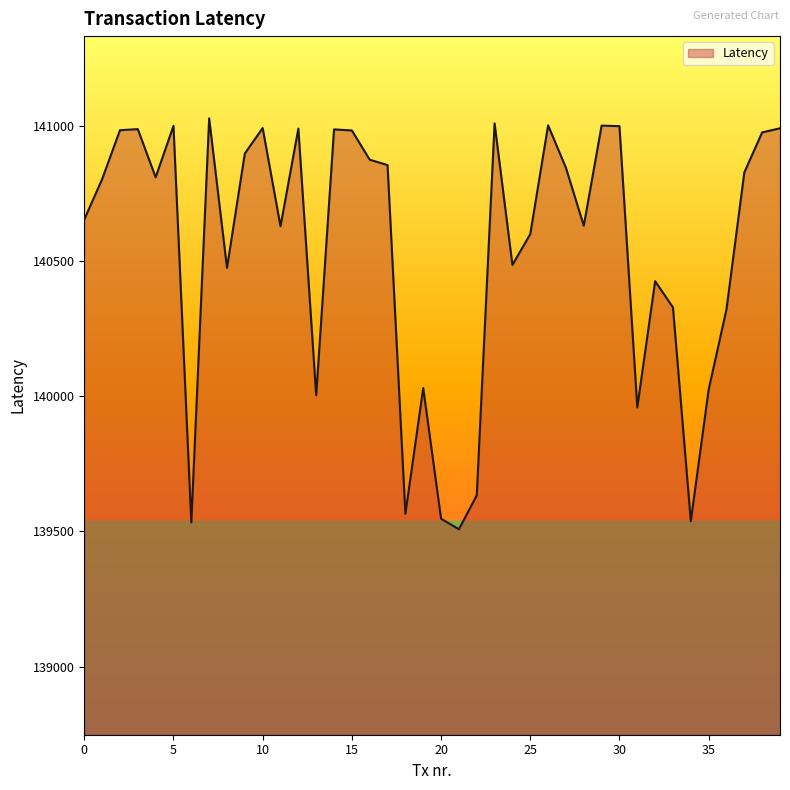

What is the difference between the maximum and minimum values?

1519